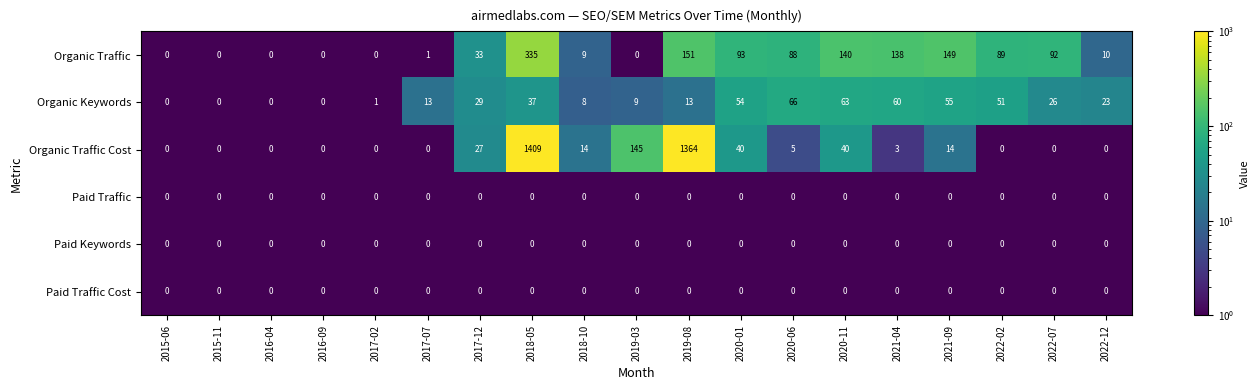

Which series has the largest total across all categories?

Organic Traffic Cost